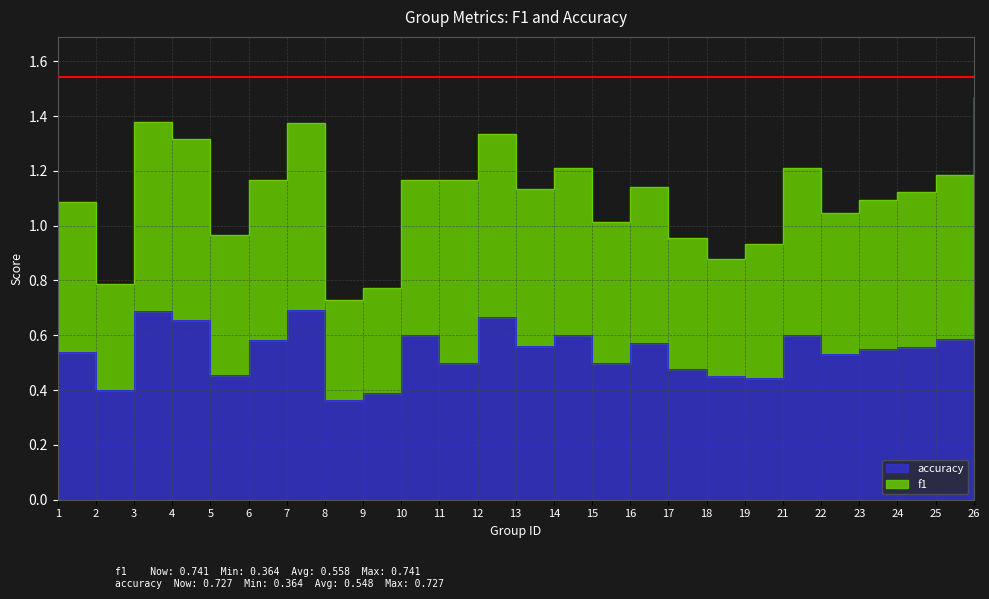

How many data points in f1 are above 1?

18